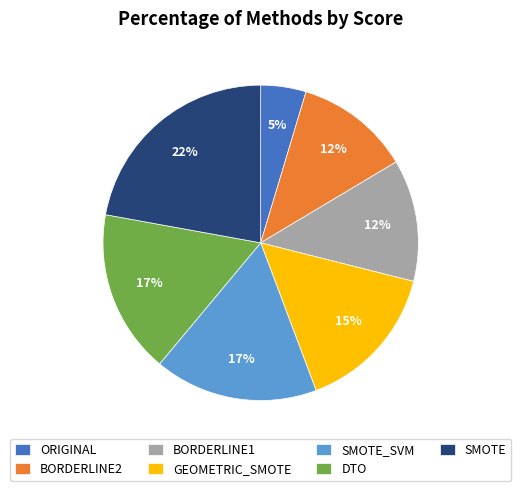

What is the ratio of the value at ORIGINAL to the value at DTO?

0.3